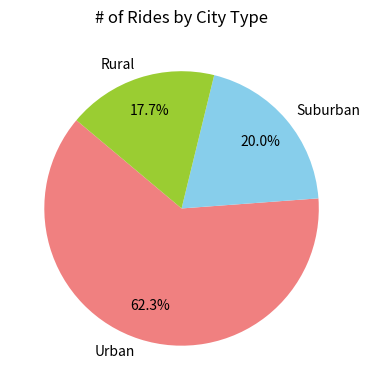

What is the majority slice?

Urban